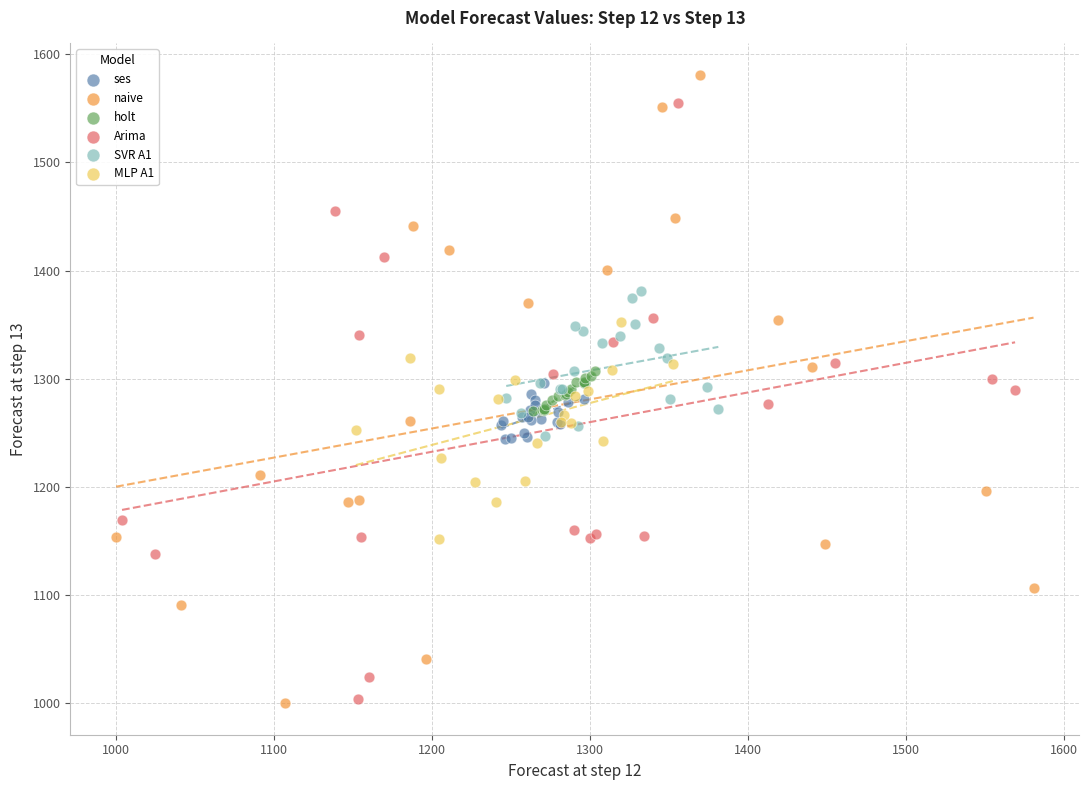

Which series reaches the maximum Y coordinate?

naive